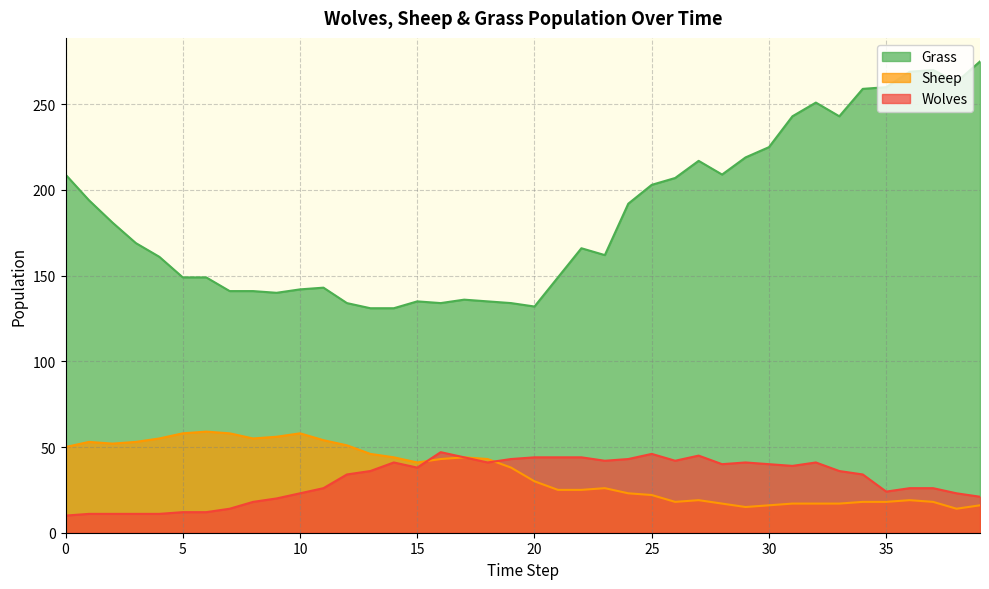

What is the average value of the Sheep series?

35